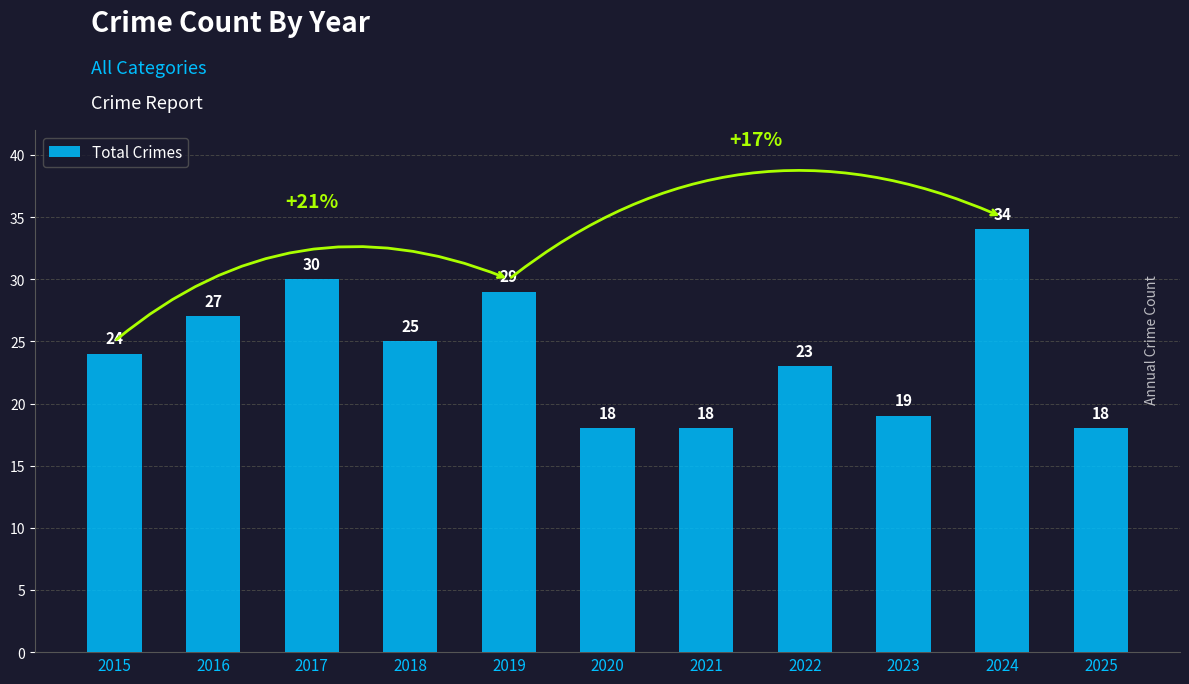

What is the change in value from 2020 to 2023?

+1